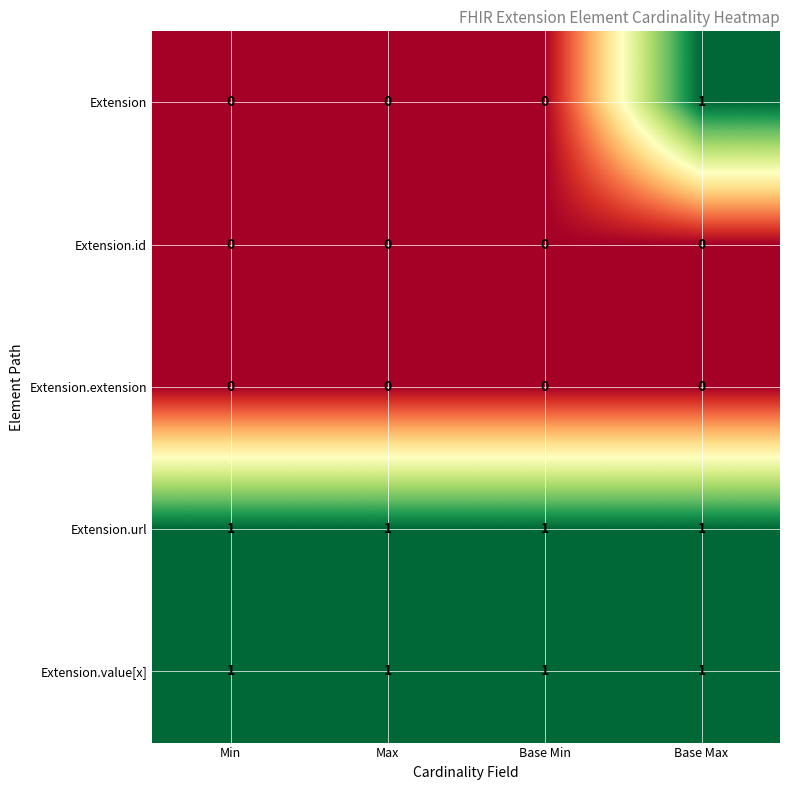

At which category is the sum across all series the highest?

Base Max